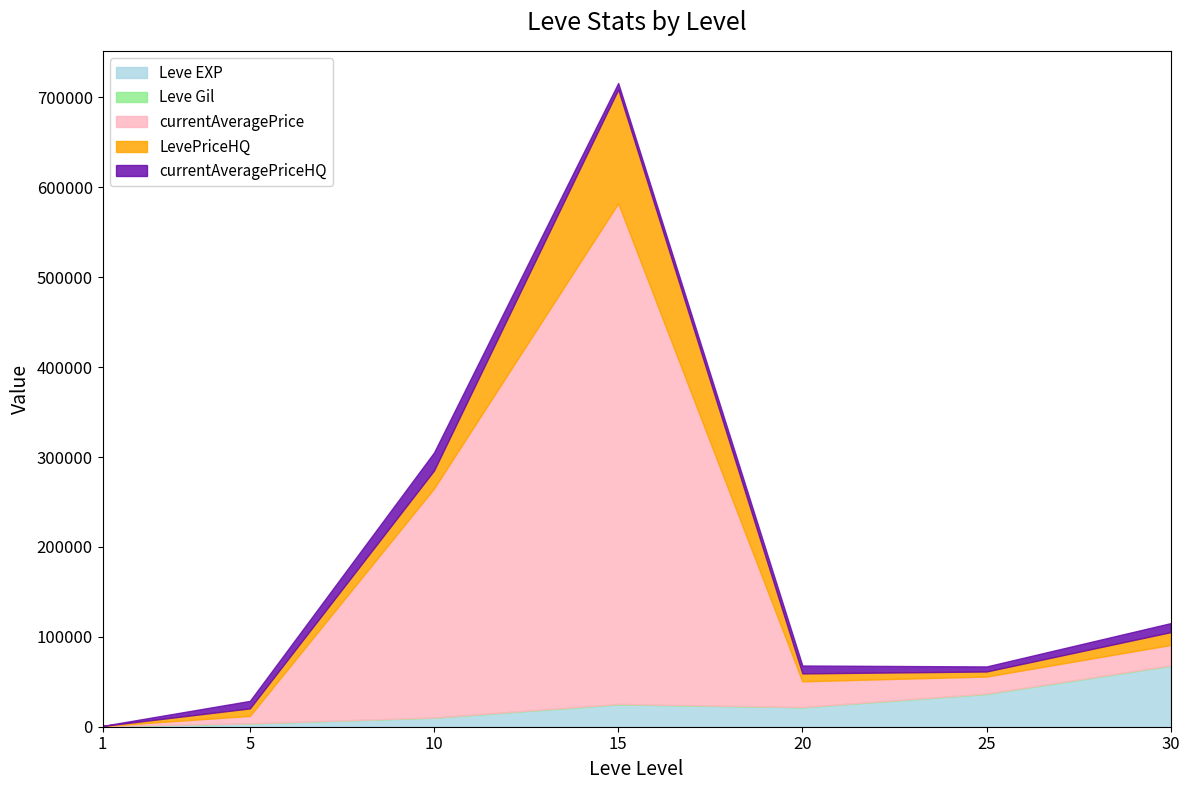

Does the chart have visible grid lines?

No